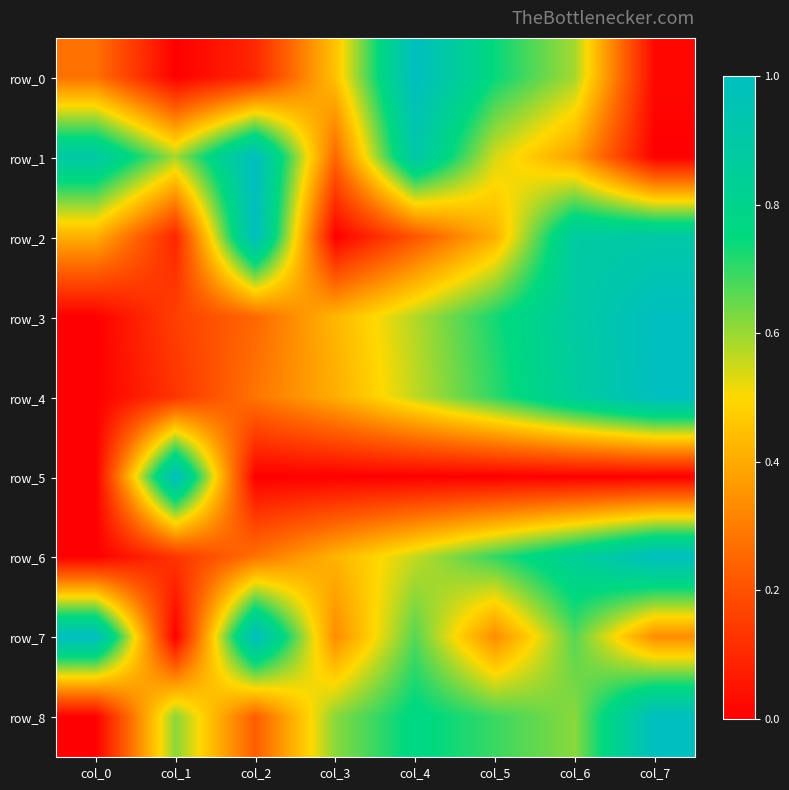

What is the greatest value displayed?

1.0